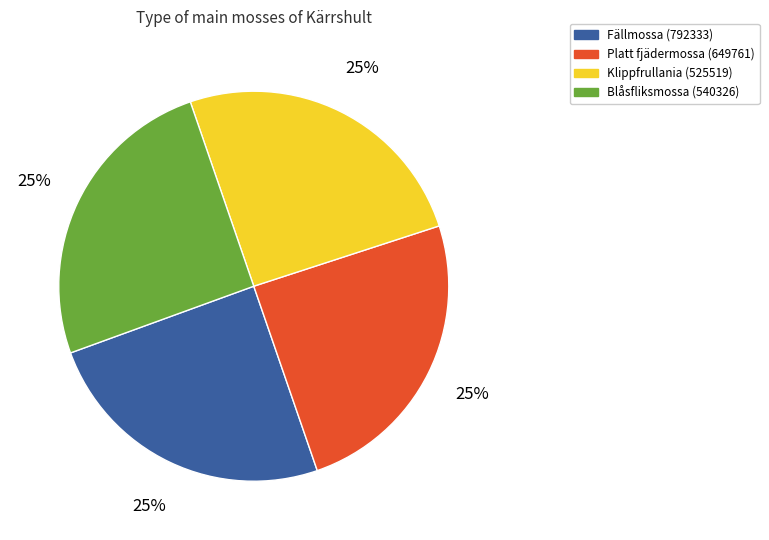

Count the number of slices in the pie.

4